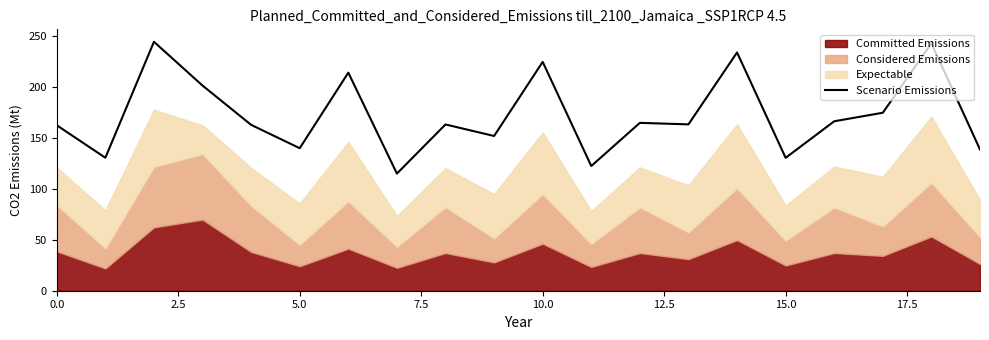

Which has a higher value, 15 or 19?

19